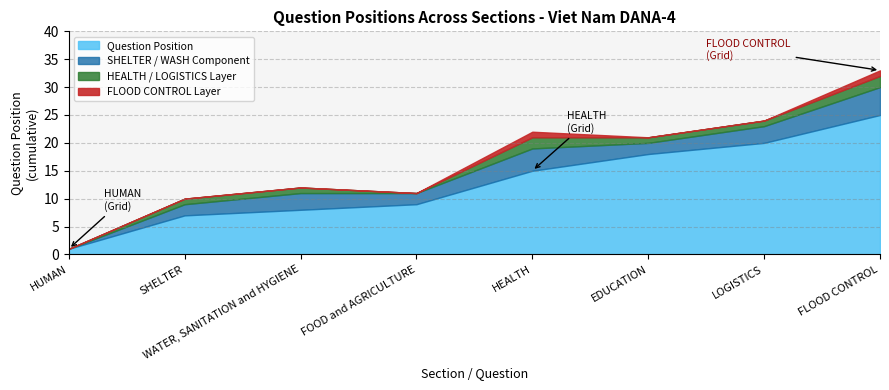

At which category does the chart reach its peak across all series?

FLOOD CONTROL